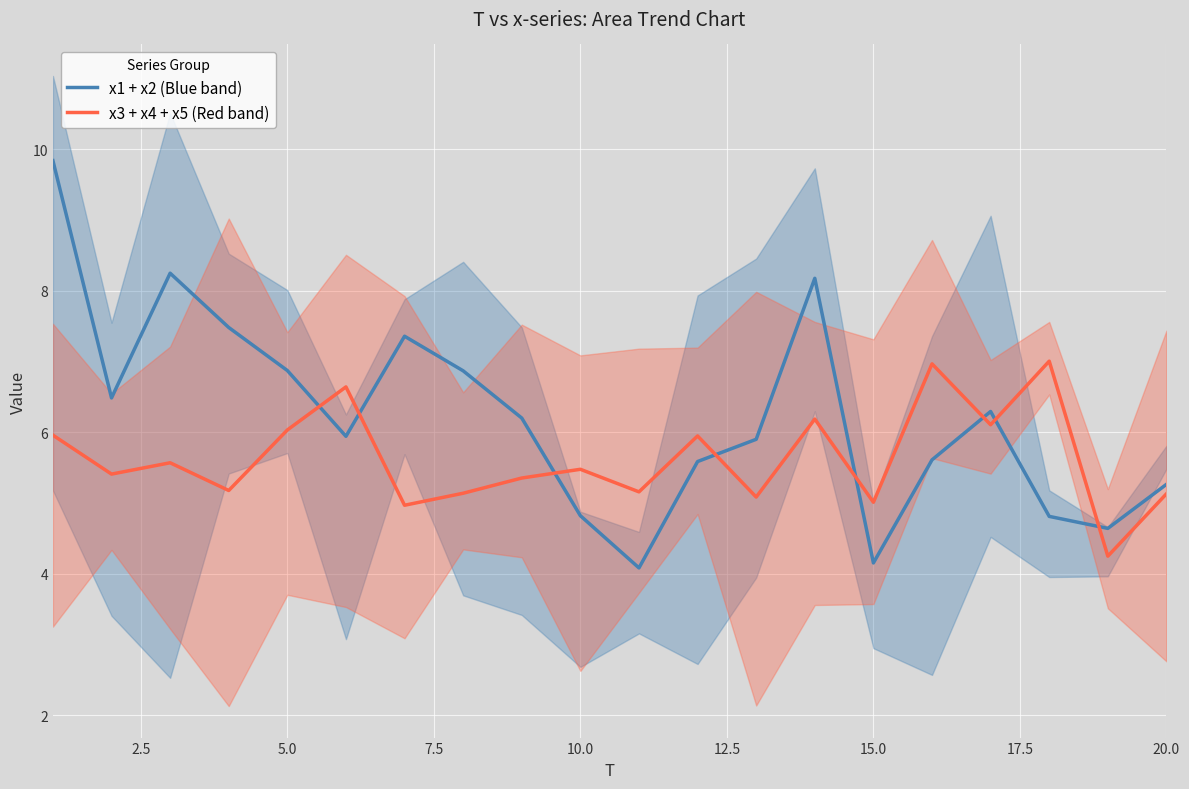

What is the sum of all x3 + x4 + x5 (Red band) values?

112.6